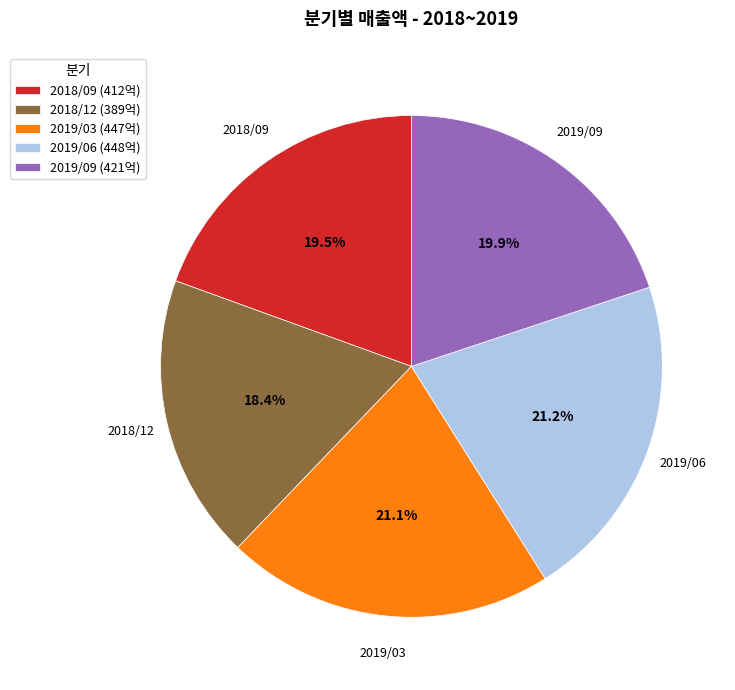

Is it true that 2019/09 is 20% of the pie?

True